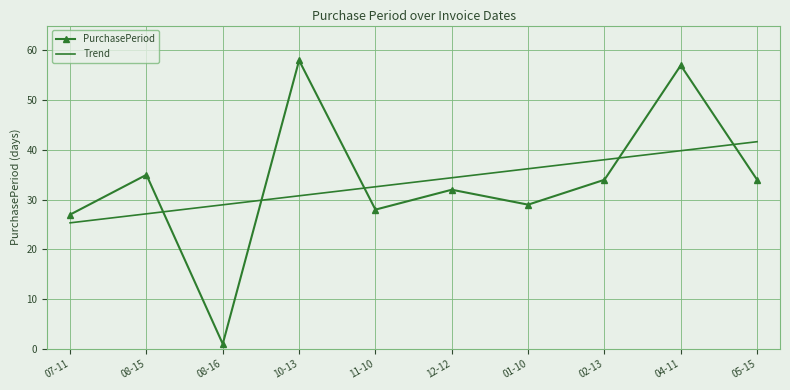

At which category is the sum across all series the highest?

04-11